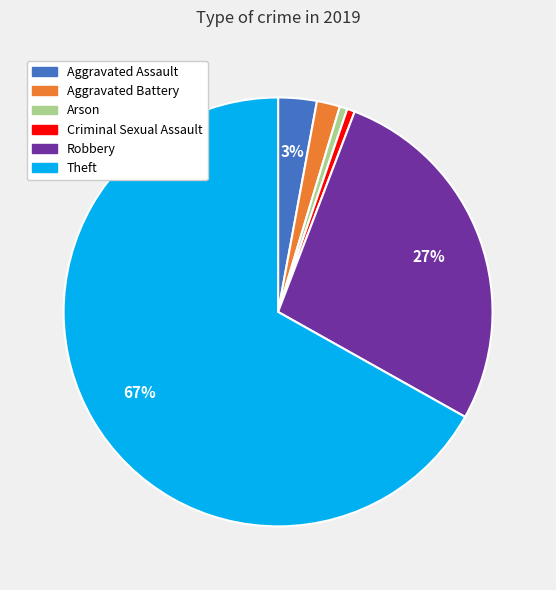

Which slice is the largest?

Theft